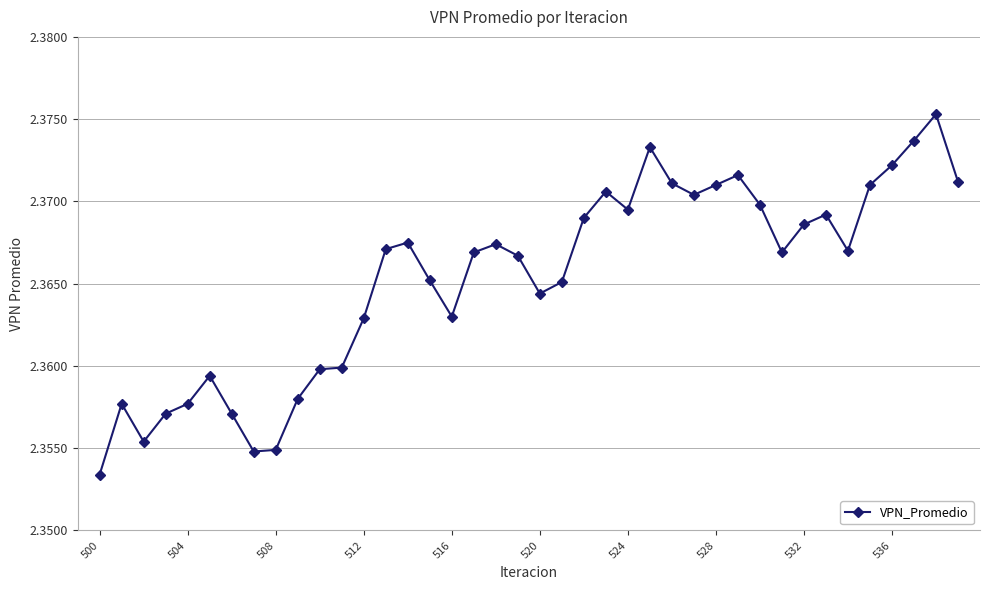

Count the values in the range 2 to 3.

40